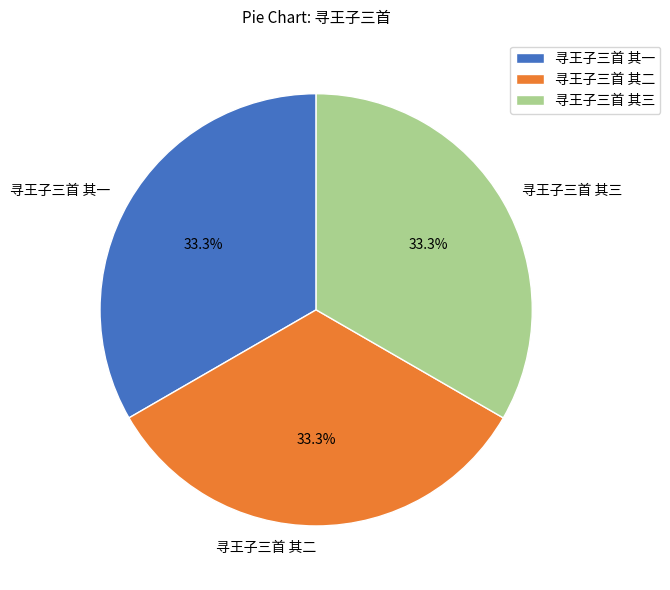

Do 寻王子三首 其三 and 寻王子三首 其二 together represent more than half of the pie?

Yes